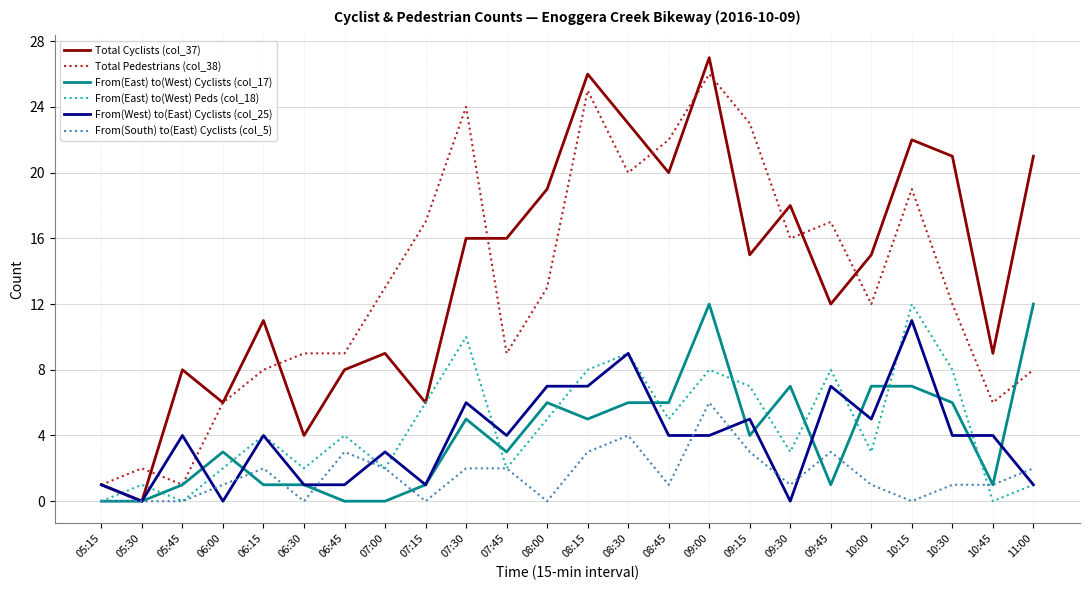

How many lines are shown in the chart?

6